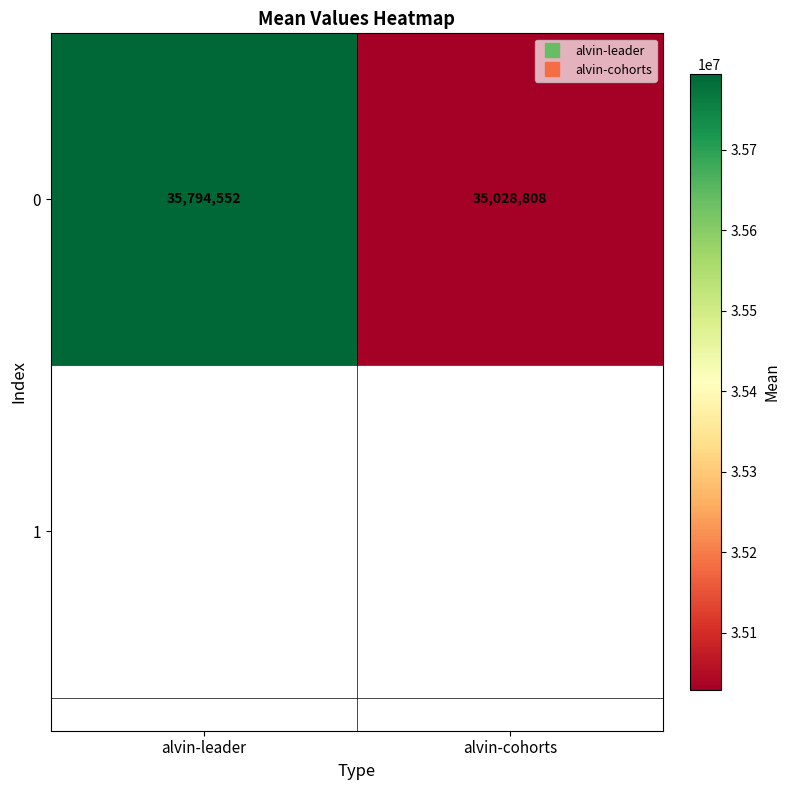

Reading left to right, list all the values displayed in this chart.

alvin-leader=35794551.7	alvin-cohorts=35028808.2